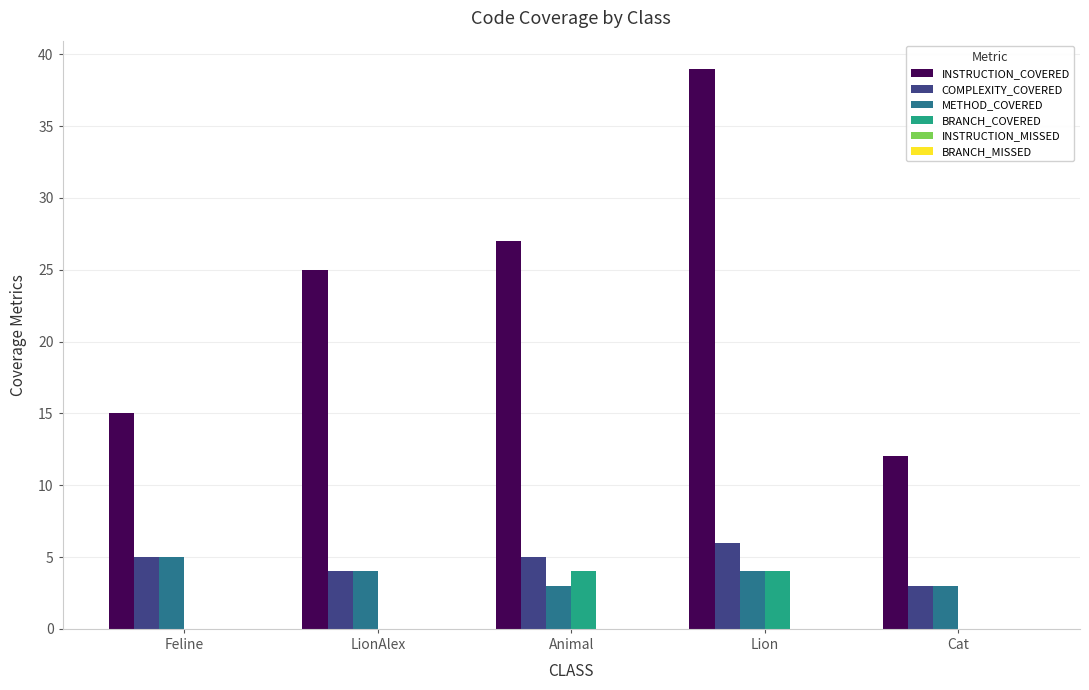

Between Feline and Animal, which series saw the biggest shift?

INSTRUCTION_COVERED